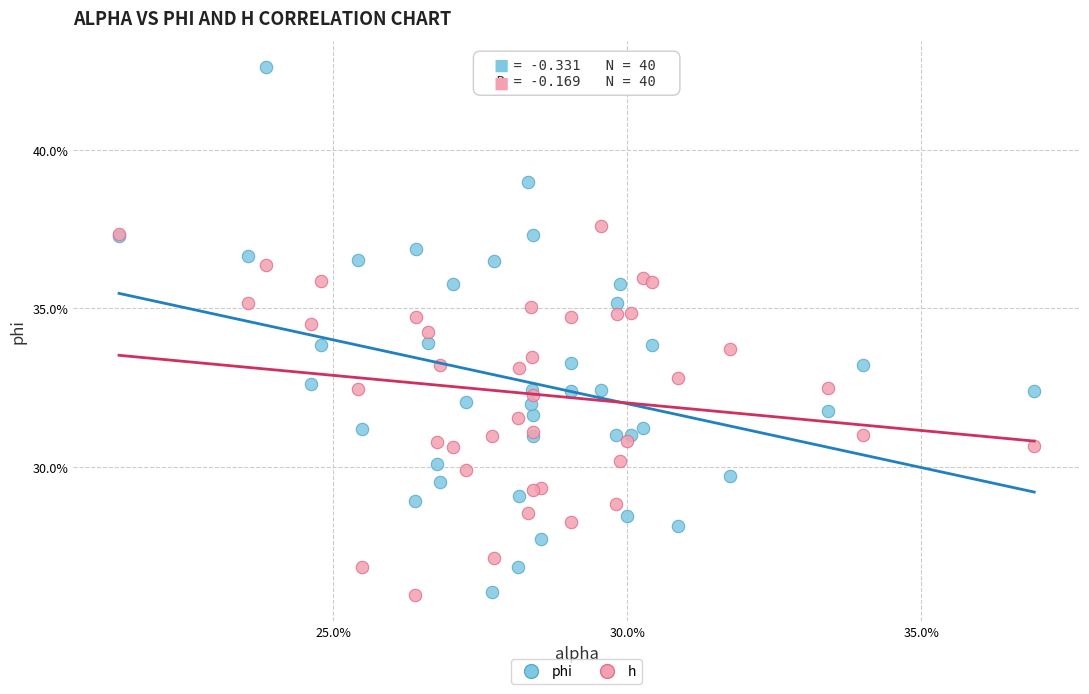

Which series contains the highest Y value?

phi